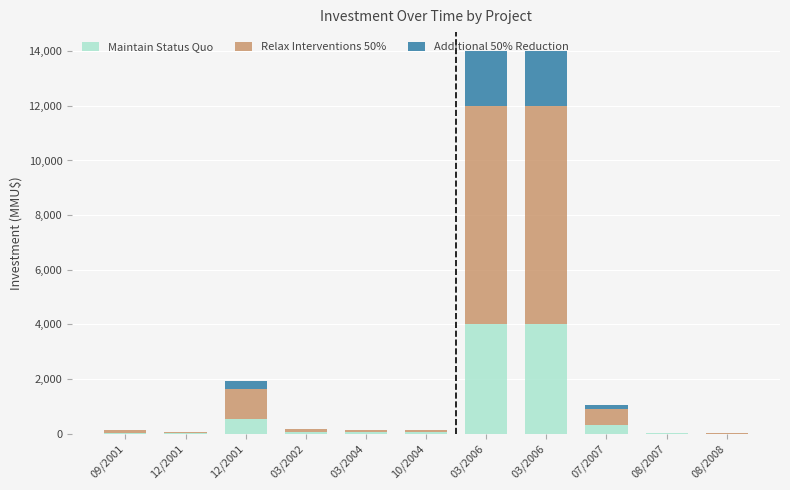

What are all the series names shown in the legend?

Maintain Status Quo, Relax Interventions 50%, Additional 50% Reduction